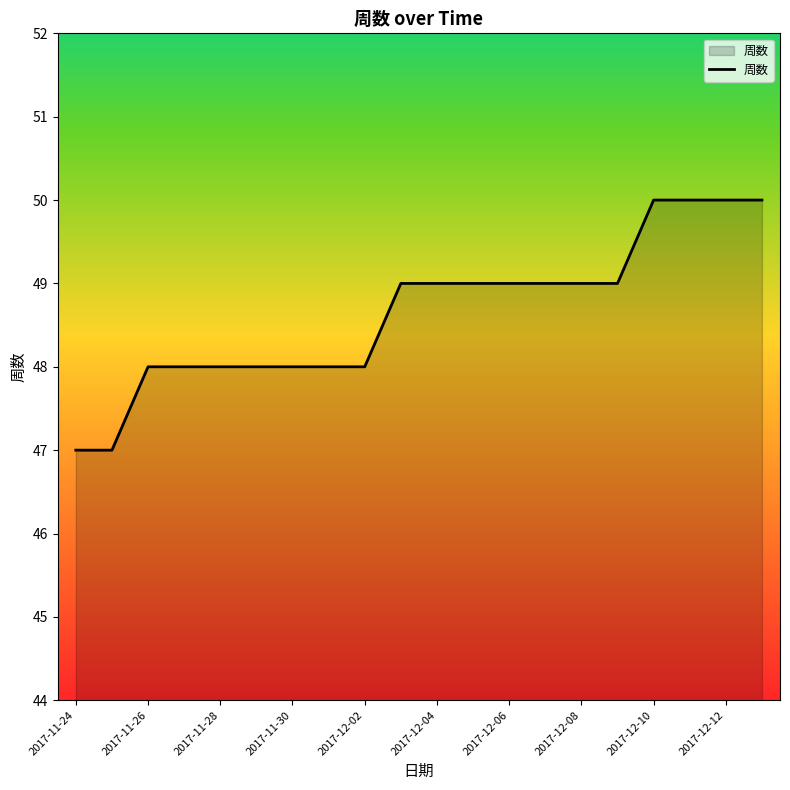

What is the maximum value shown in the chart?

50